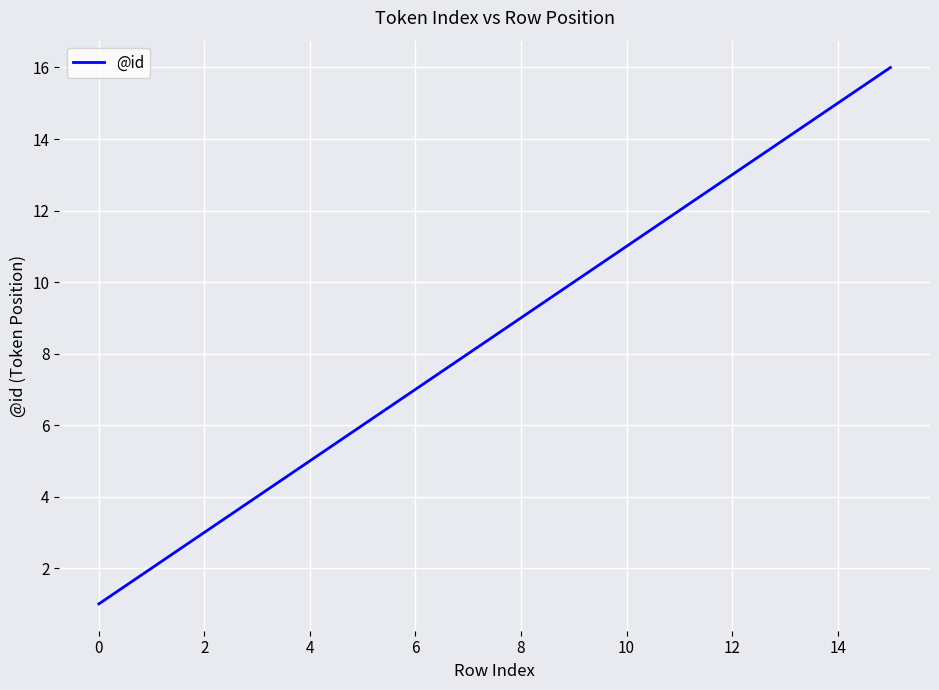

What is the difference between the maximum and minimum values?

15